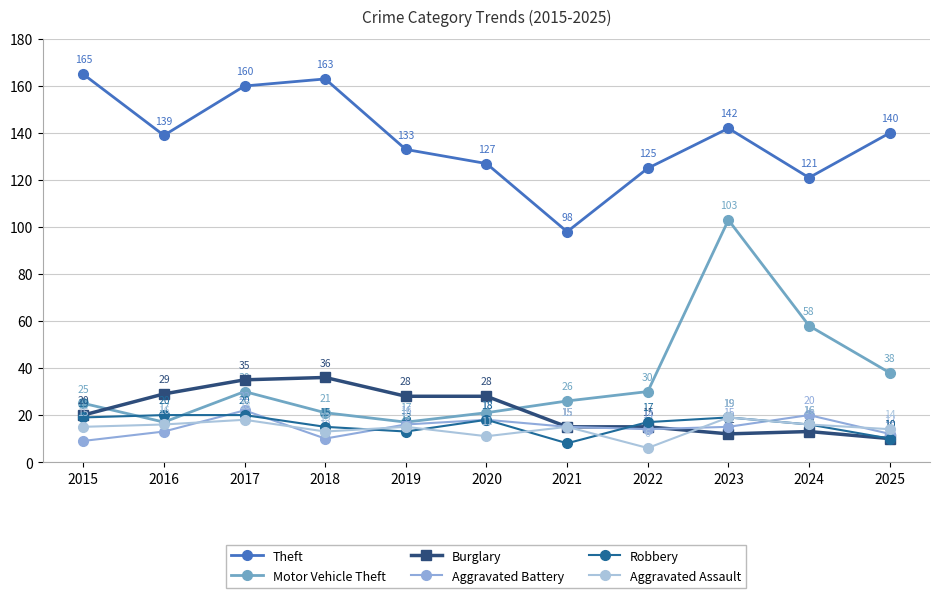

True or false: Aggravated Assault and Motor Vehicle Theft cross at least once.

False